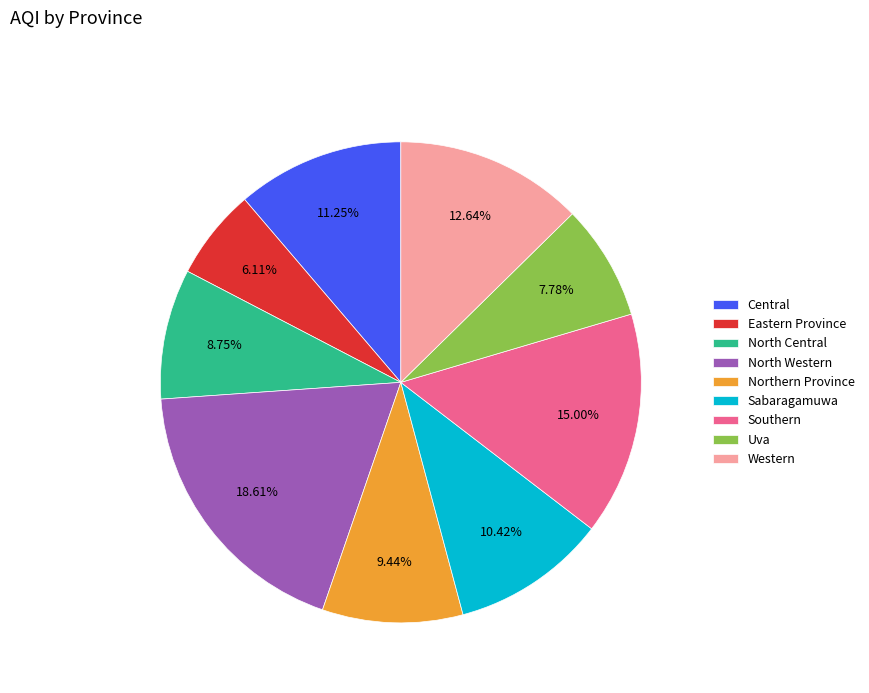

How many slices are in this pie chart?

9